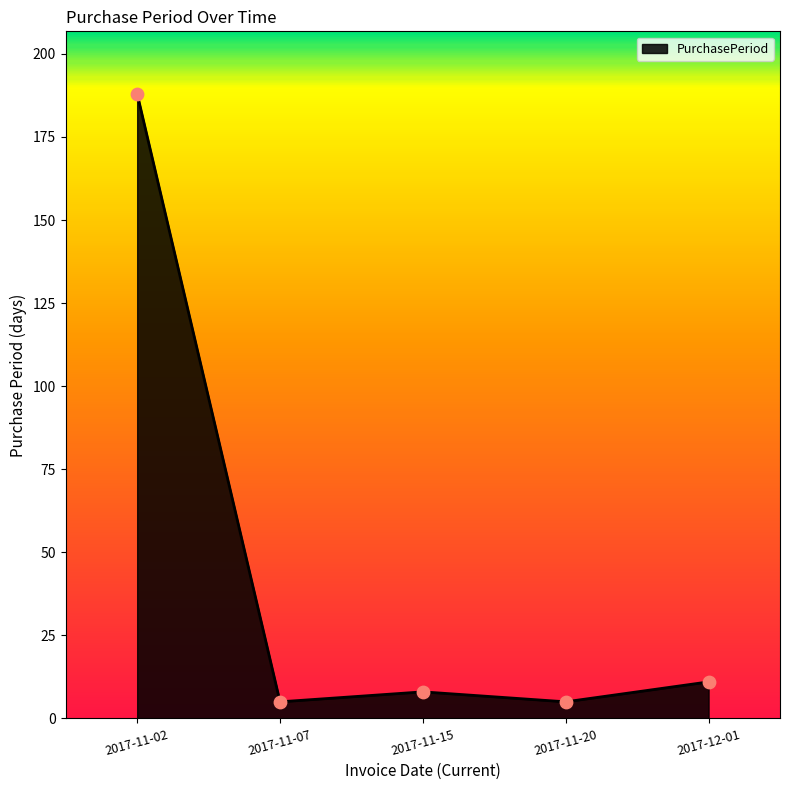

What is the change in value from 2017-11-15 to 2017-11-20?

-3